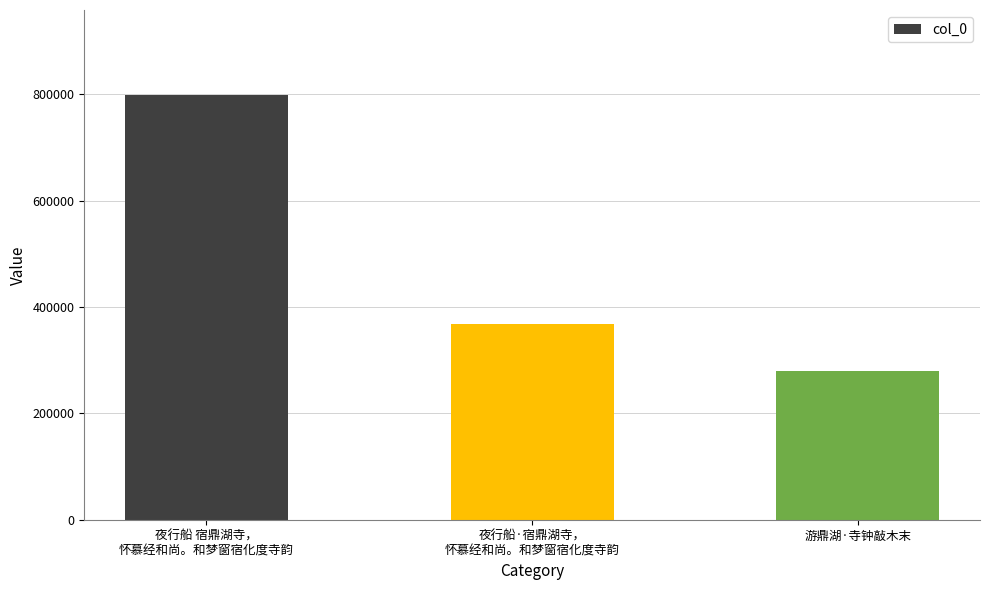

Reading left to right, transcribe all the data shown in this chart.

夜行船 宿鼎湖寺，
怀慕经和尚。和梦窗宿化度寺韵=798882	夜行船·宿鼎湖寺，
怀慕经和尚。和梦窗宿化度寺韵=368794	游鼎湖·寺钟敲木末=280006